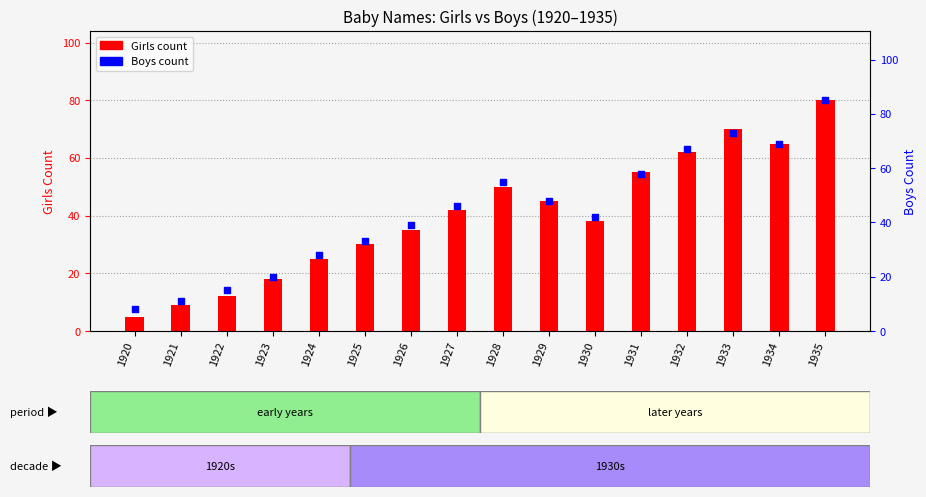

Which series reaches the minimum Y coordinate?

Girls